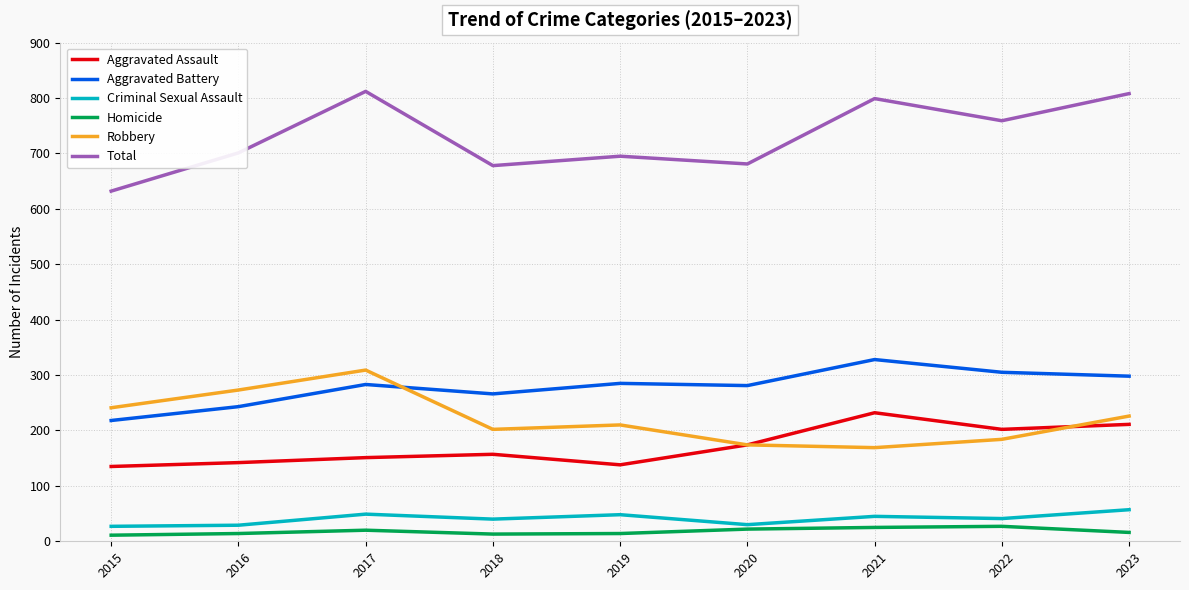

How many lines are shown in the chart?

6